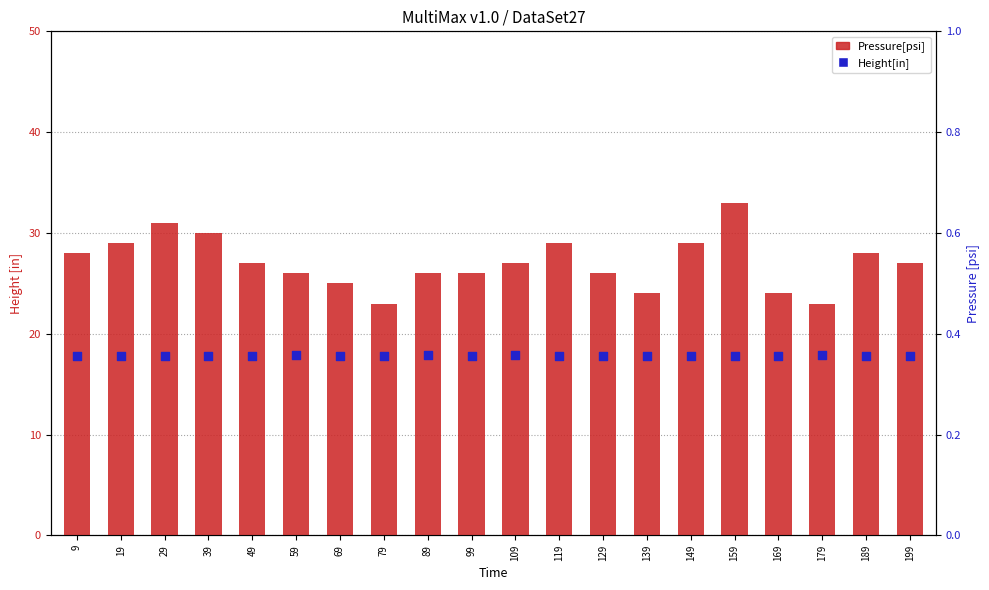

What are all the series names shown in the legend?

Pressure[psi], Height[in]